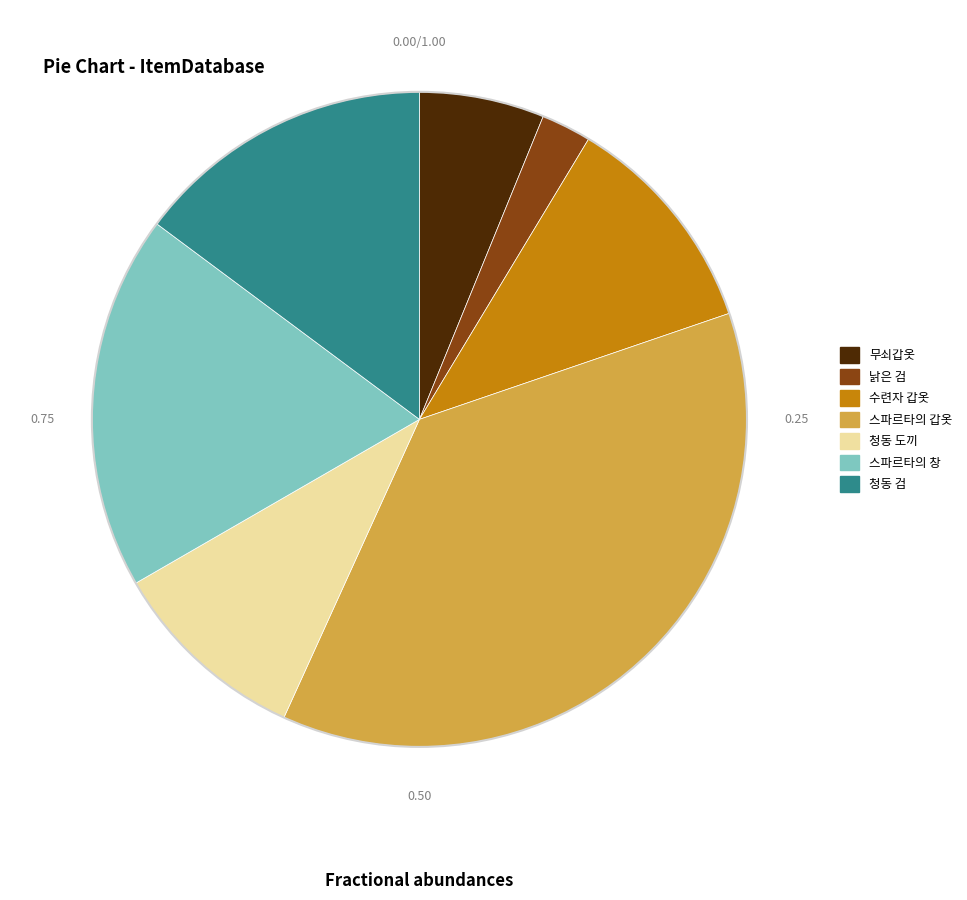

Count the number of slices in the pie.

7